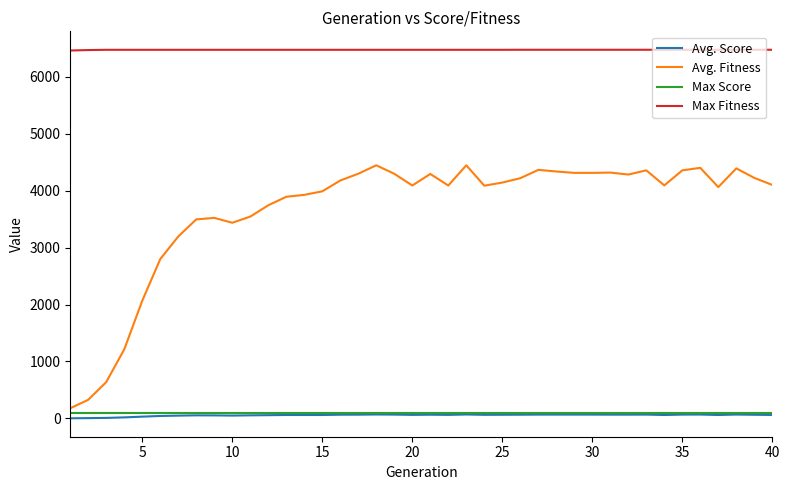

True or false: Avg. Fitness and Avg. Score cross at least once.

False